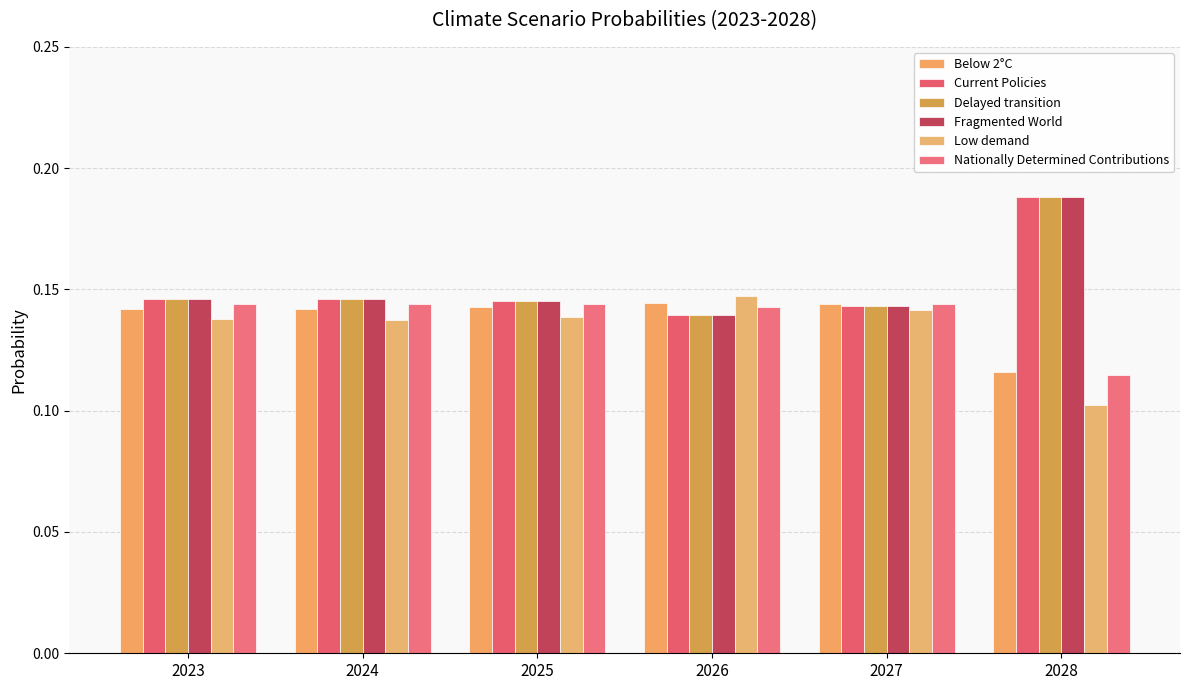

At which label is Current Policies closest to 0?

2026